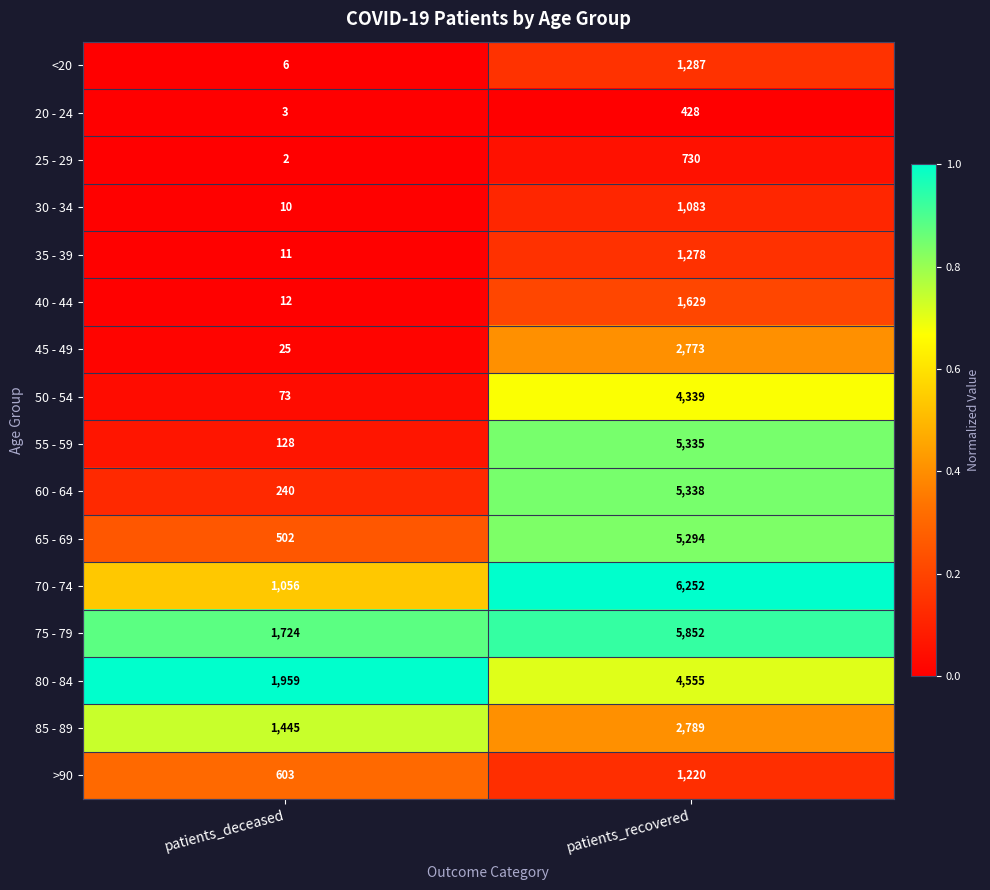

The 45 - 49 series shows 13 at patients_deceased. True or false?

False